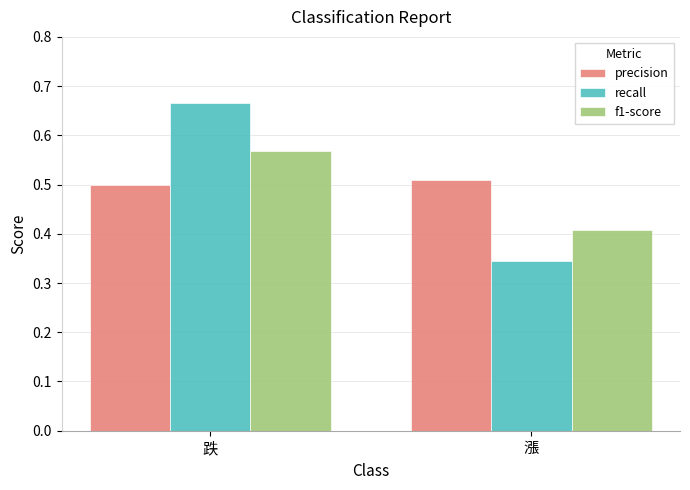

Does the chart contain stacked bars?

No